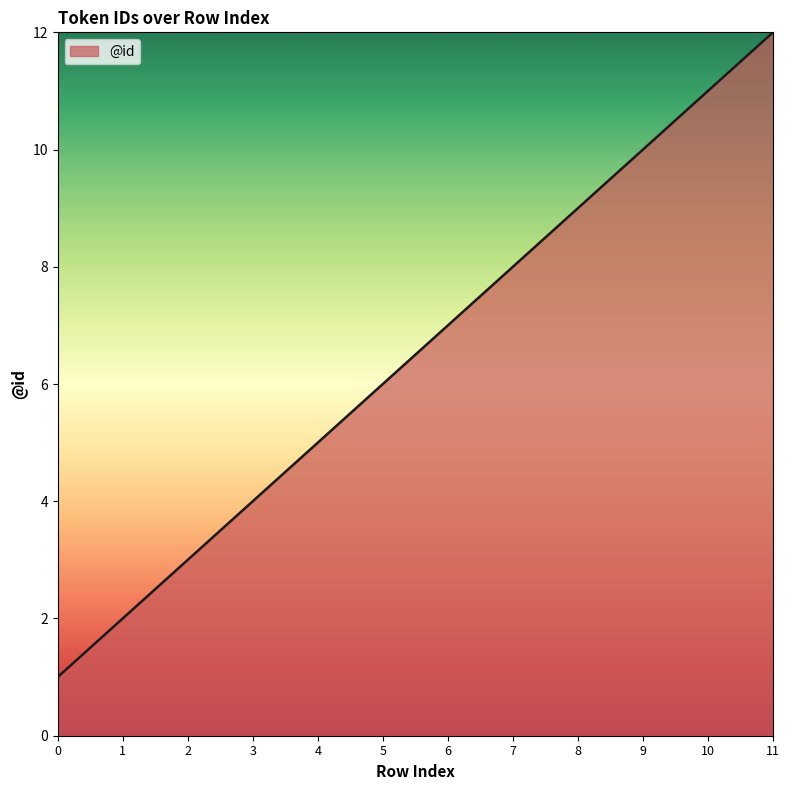

The chart shows a value of 3 at 5. True or false?

False